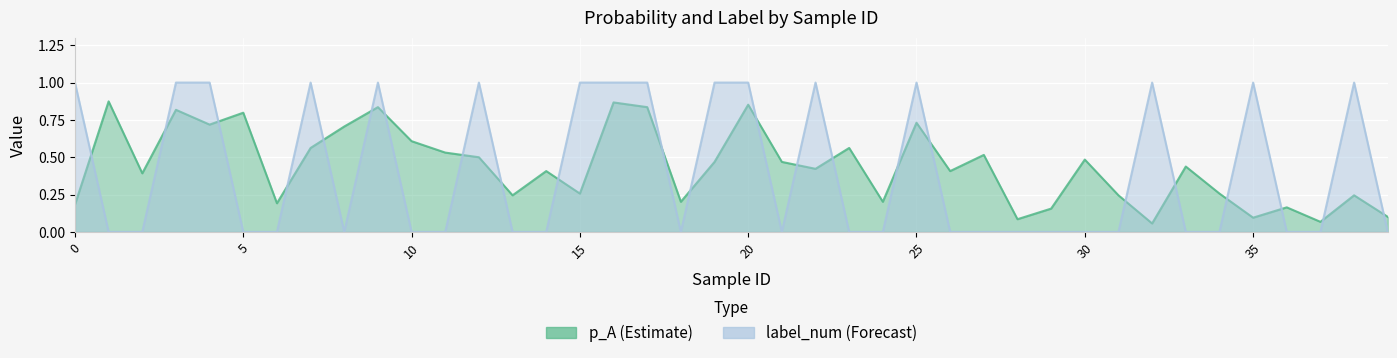

What is the value of the p_A point at the 25th from the left?

0.2